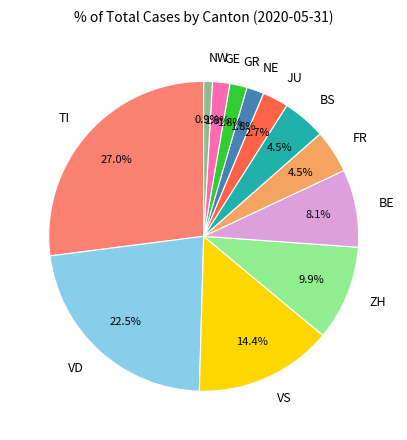

To the nearest percent, what is the combined percentage of NW and BS?

5%